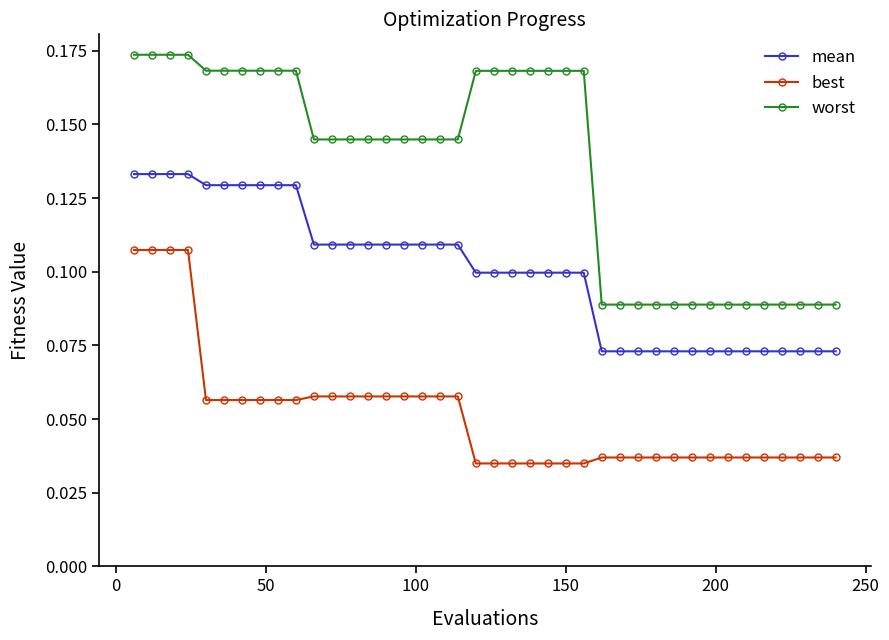

List the series in order of their overall mean, lowest first.

best, mean, worst